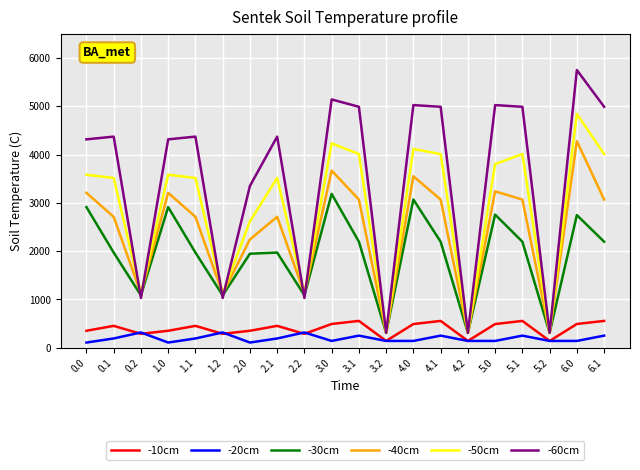

True or false: -20cm and -60cm cross at least once.

False